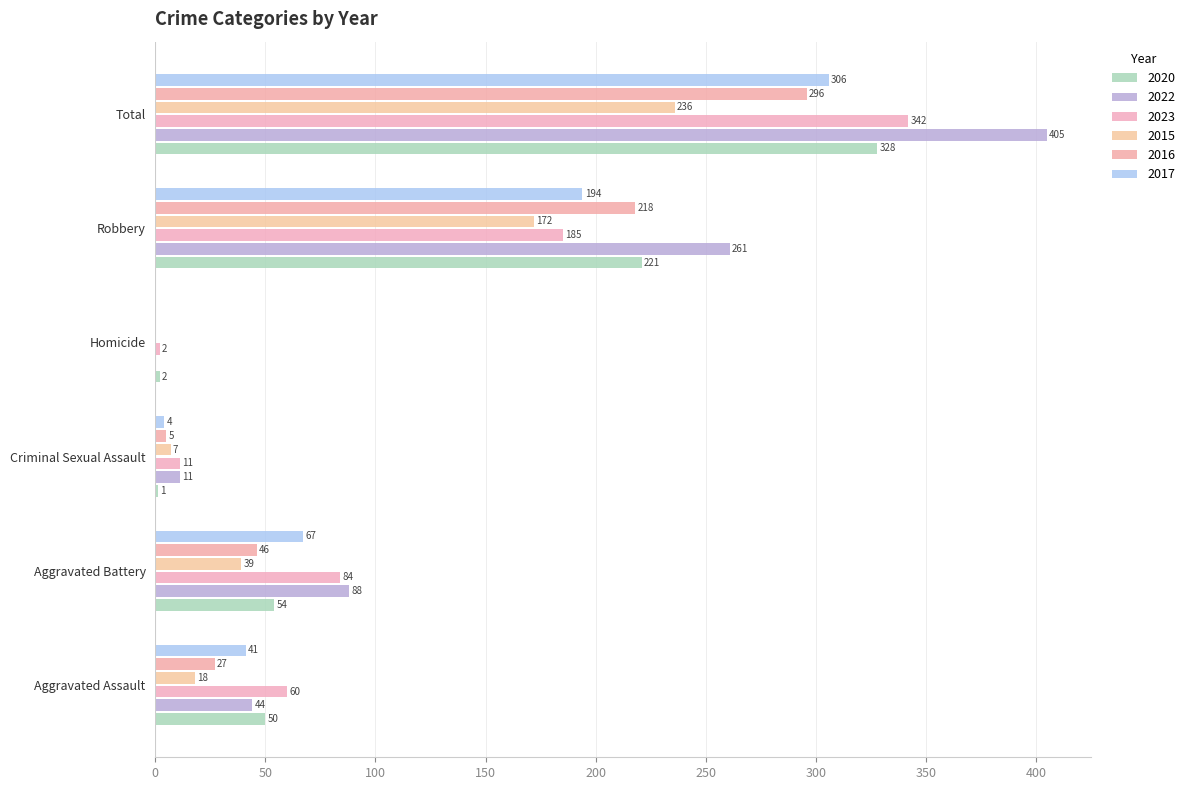

Reading left to right, list all the values displayed in this chart.

2020: Aggravated Assault=50	Aggravated Battery=54	Criminal Sexual Assault=1	Homicide=2	Robbery=221	Total=328
2022: Aggravated Assault=44	Aggravated Battery=88	Criminal Sexual Assault=11	Homicide=0	Robbery=261	Total=405
2023: Aggravated Assault=60	Aggravated Battery=84	Criminal Sexual Assault=11	Homicide=2	Robbery=185	Total=342
2015: Aggravated Assault=18	Aggravated Battery=39	Criminal Sexual Assault=7	Homicide=0	Robbery=172	Total=236
2016: Aggravated Assault=27	Aggravated Battery=46	Criminal Sexual Assault=5	Homicide=0	Robbery=218	Total=296
2017: Aggravated Assault=41	Aggravated Battery=67	Criminal Sexual Assault=4	Homicide=0	Robbery=194	Total=306